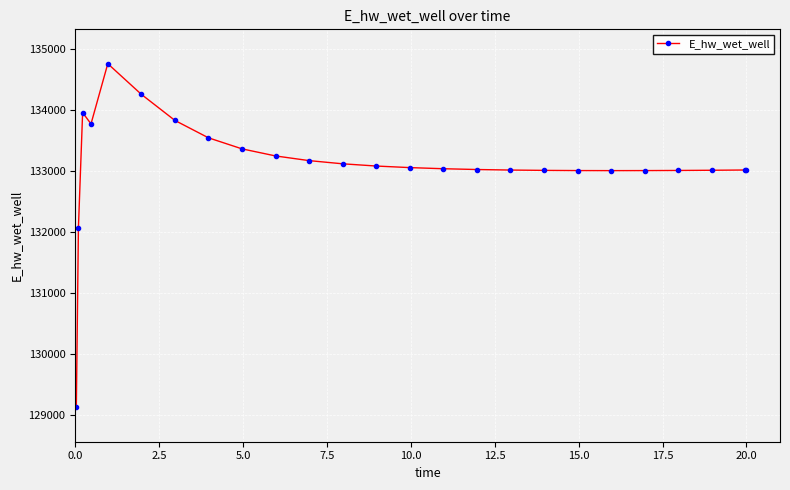

Does the chart have visible grid lines?

Yes